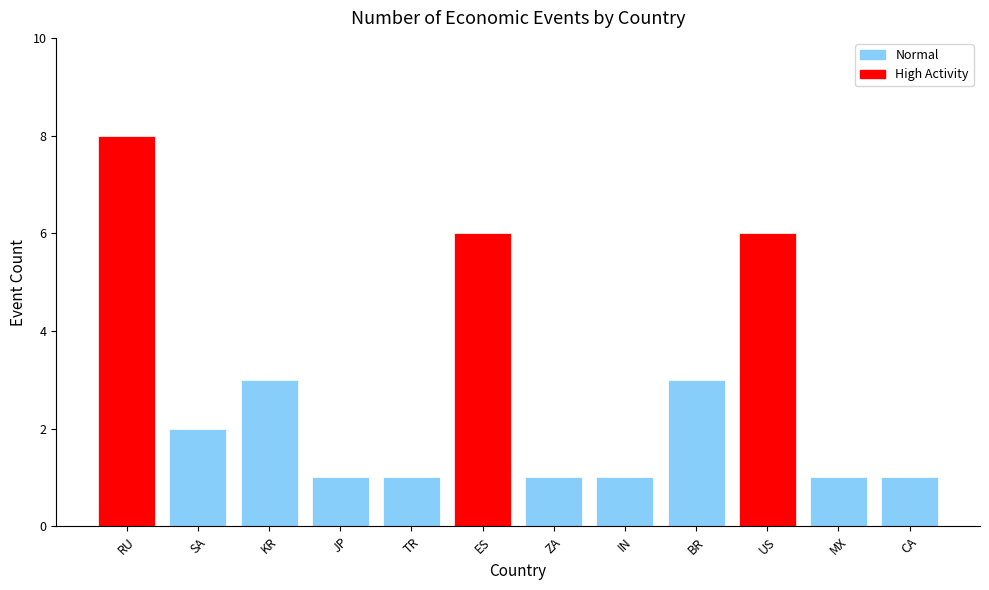

Is it true that the value at CA is 0?

False